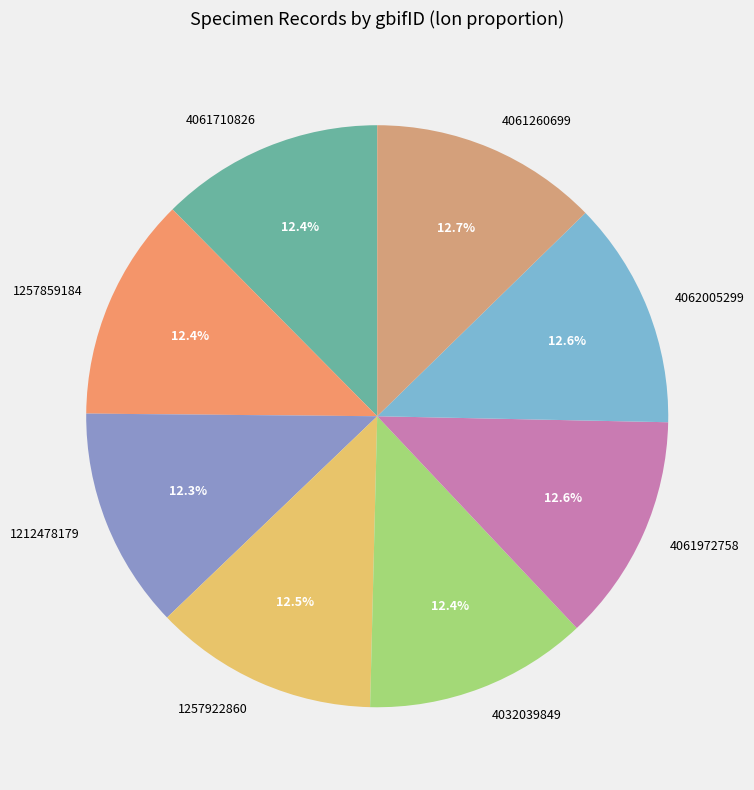

Is there a majority slice in this chart?

No